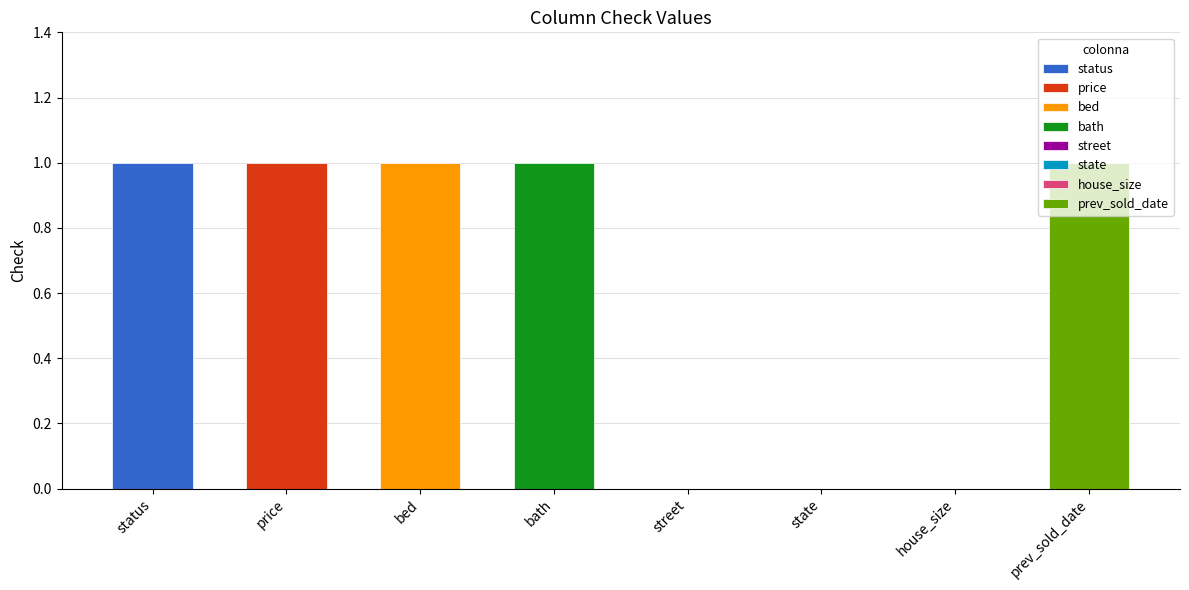

The value at prev_sold_date is 0. True or false?

False